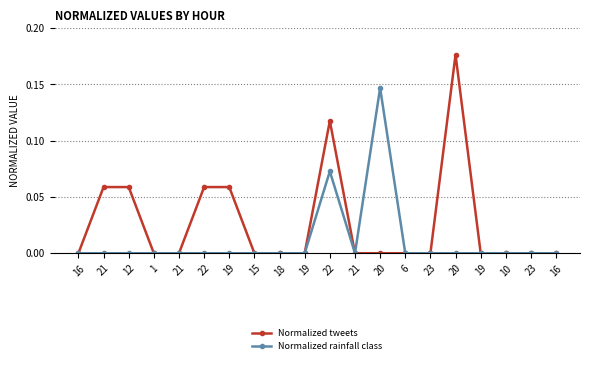

At how many categories does at least one series exceed 0?

7